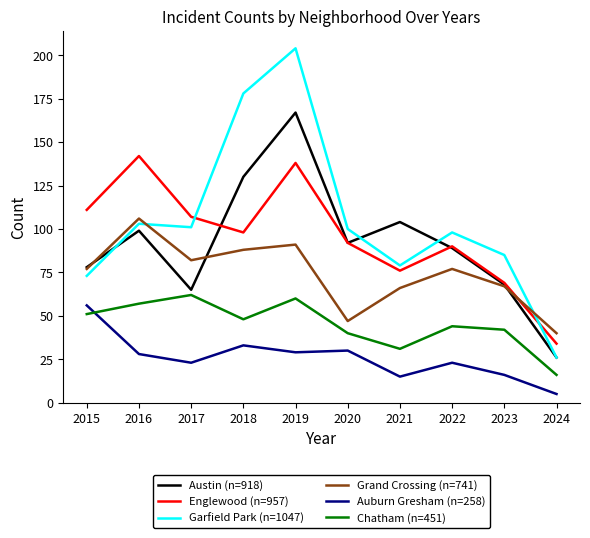

Reading left to right, list all the values displayed in this chart.

Austin (n=918): 2015=78	2016=99	2017=65	2018=130	2019=167	2020=92	2021=104	2022=89	2023=68	2024=26
Englewood (n=957): 2015=111	2016=142	2017=107	2018=98	2019=138	2020=92	2021=76	2022=90	2023=69	2024=34
Garfield Park (n=1047): 2015=73	2016=103	2017=101	2018=178	2019=204	2020=100	2021=79	2022=98	2023=85	2024=26
Grand Crossing (n=741): 2015=77	2016=106	2017=82	2018=88	2019=91	2020=47	2021=66	2022=77	2023=67	2024=40
Auburn Gresham (n=258): 2015=56	2016=28	2017=23	2018=33	2019=29	2020=30	2021=15	2022=23	2023=16	2024=5
Chatham (n=451): 2015=51	2016=57	2017=62	2018=48	2019=60	2020=40	2021=31	2022=44	2023=42	2024=16